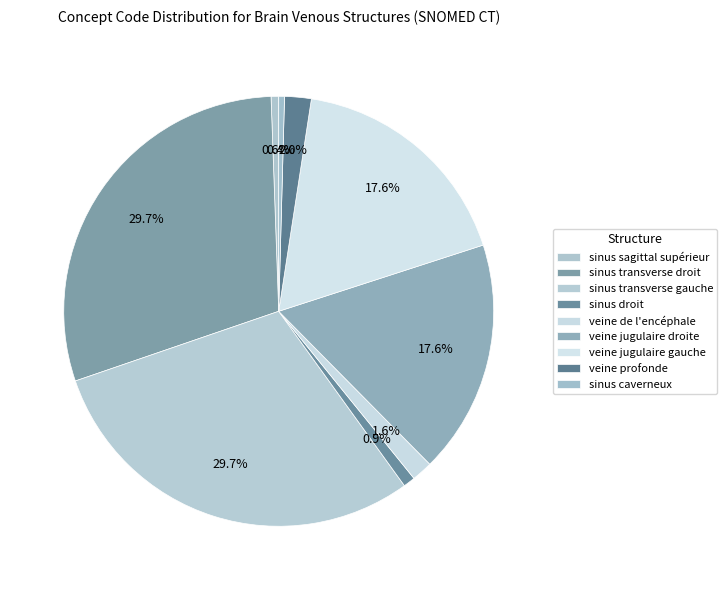

How many slices are in this pie chart?

9